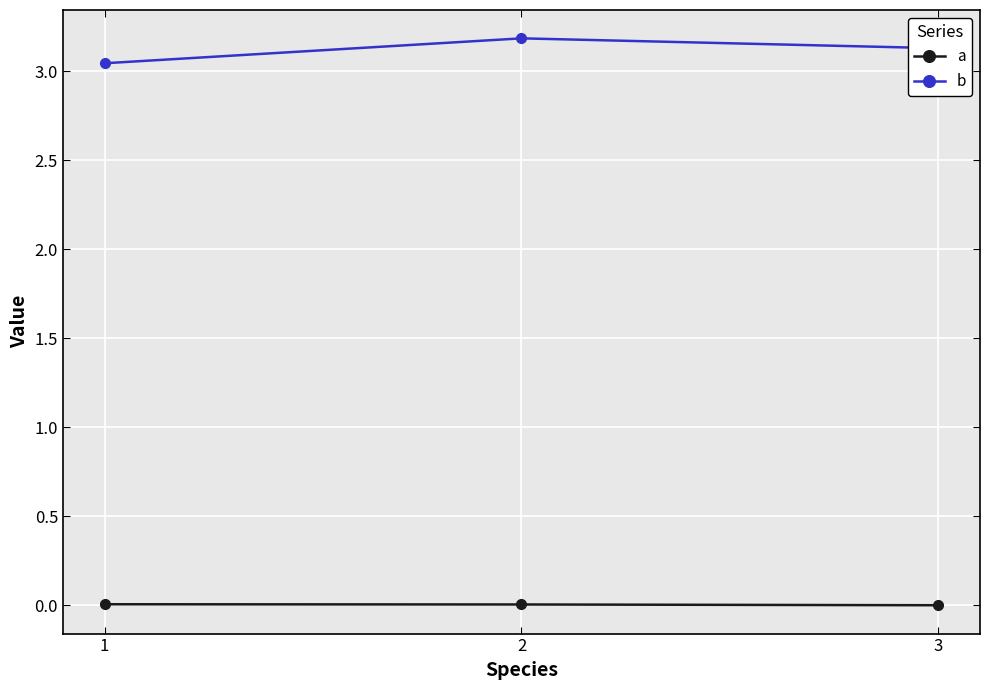

The value of b at 2 is 3.2. True or false?

True